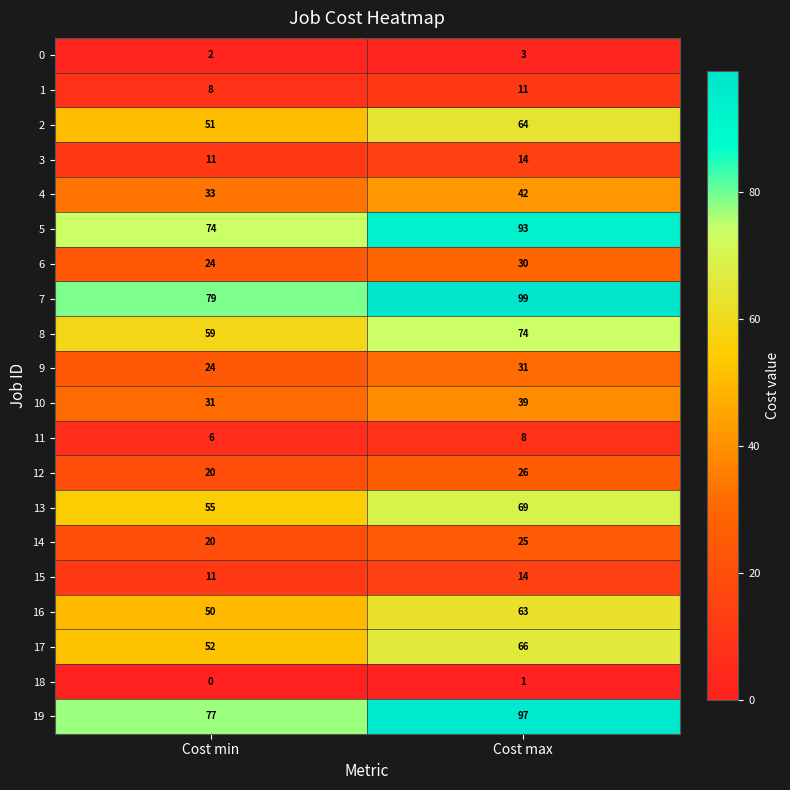

Rank the categories by 10 value from lowest to highest.

Cost min, Cost max